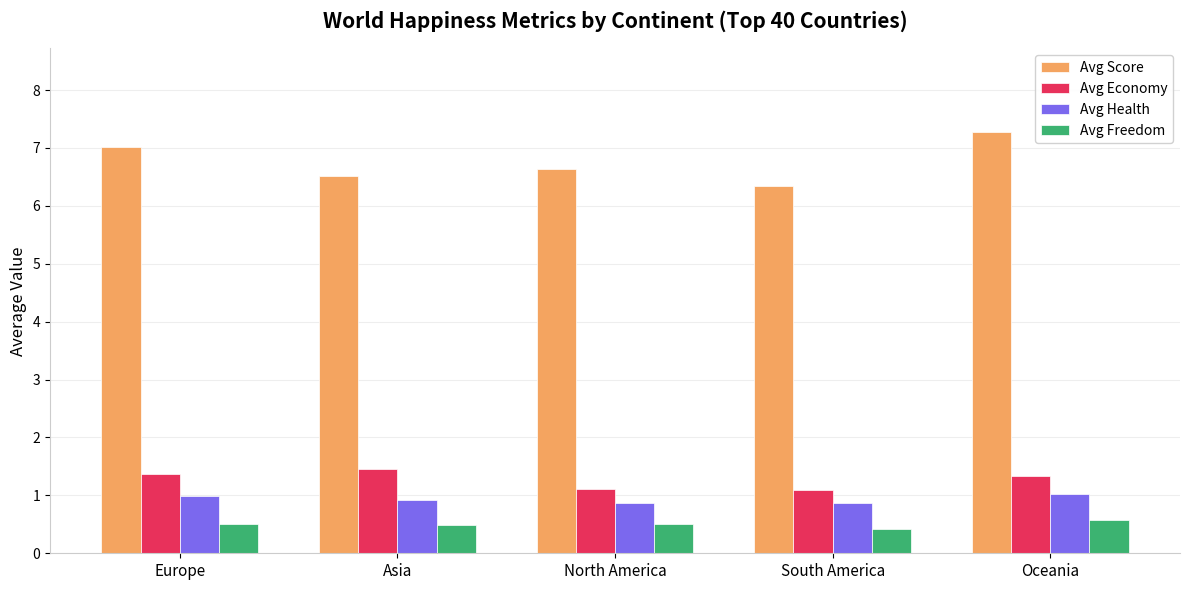

How many bars are there in total?

20